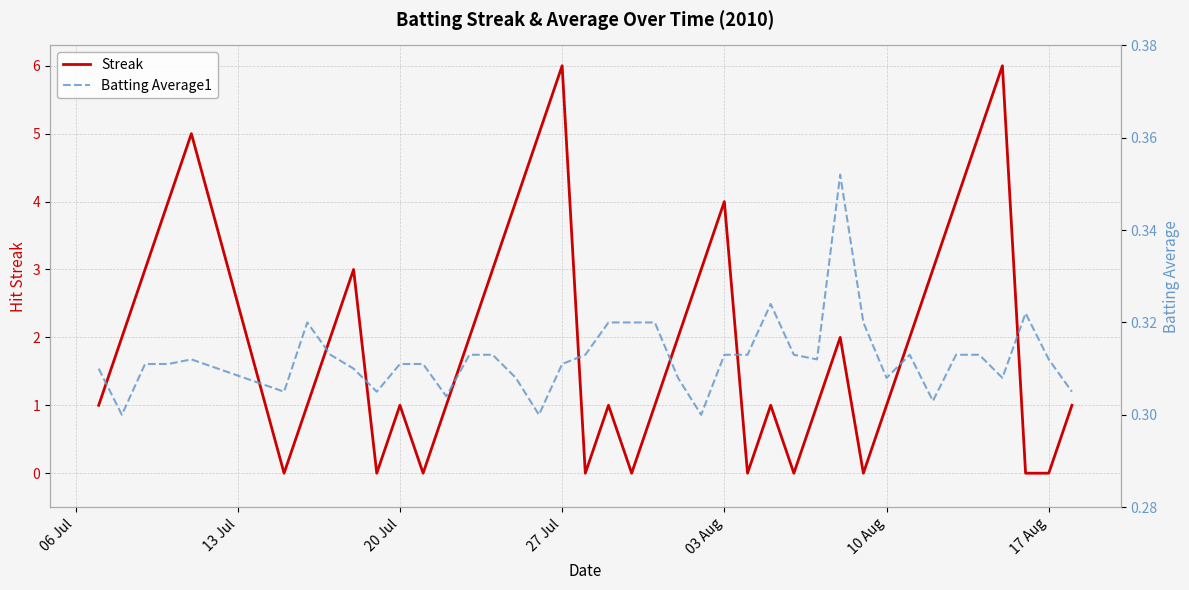

What is the maximum value for Streak?

6